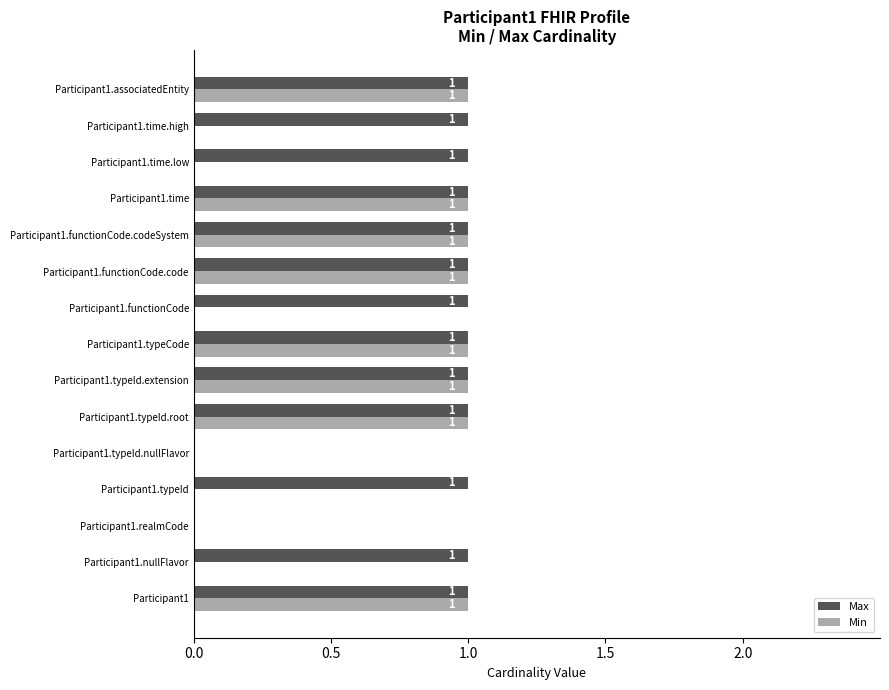

What is the sum of all Max values?

13